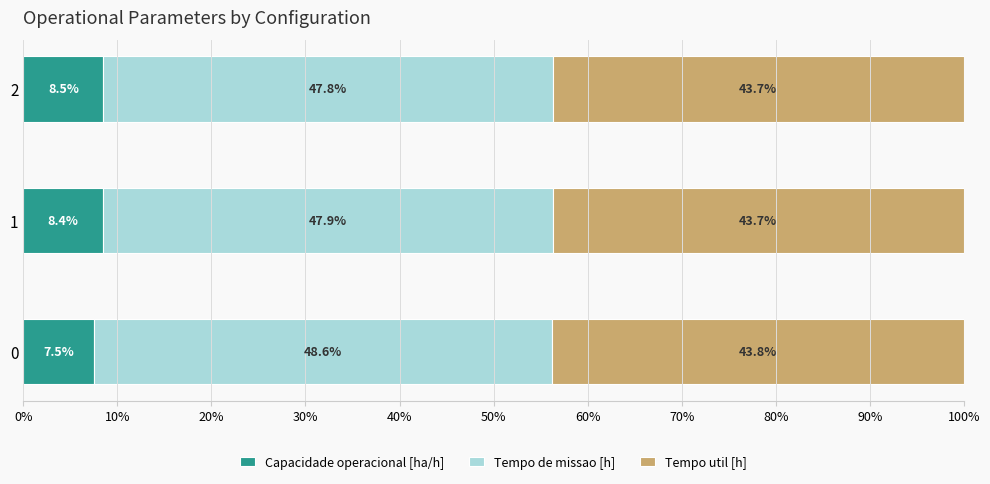

What is the average value of the Capacidade operacional [ha/h] series?

8.1